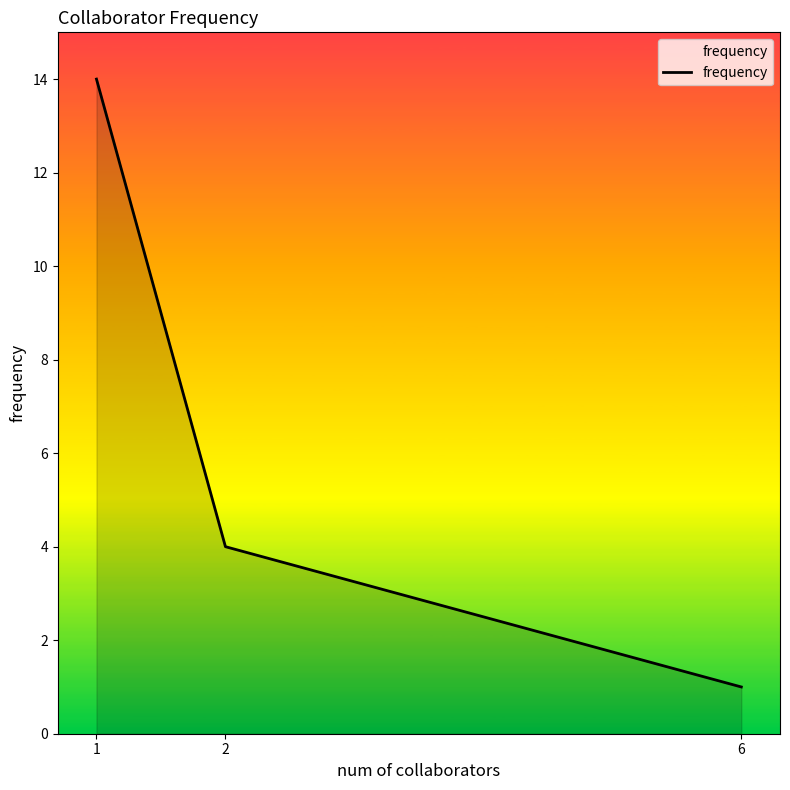

What is the difference between the values at 6 and 1?

13